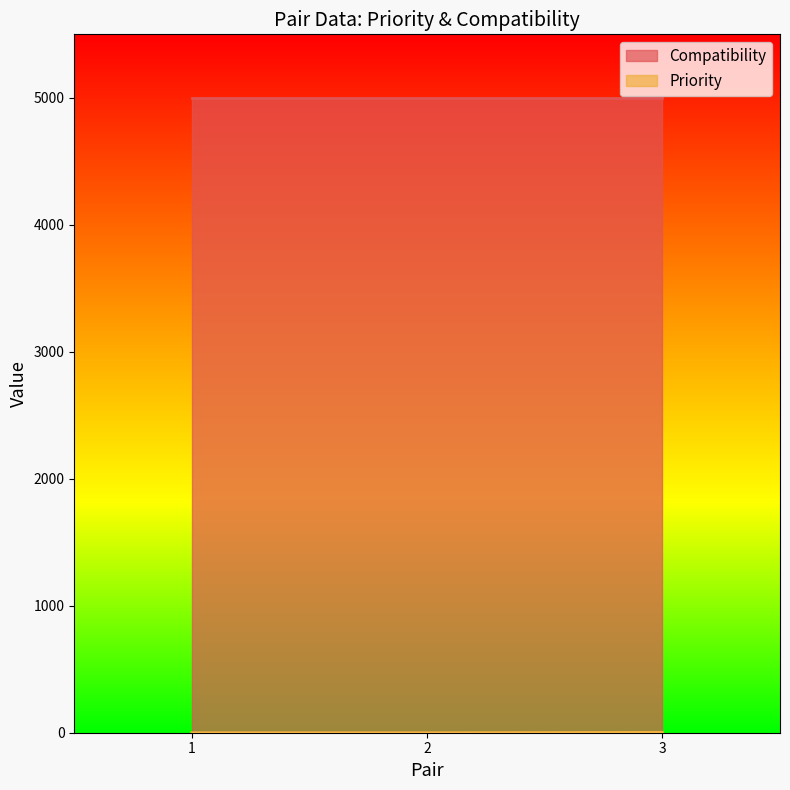

Which label corresponds to the smallest value in the chart?

1